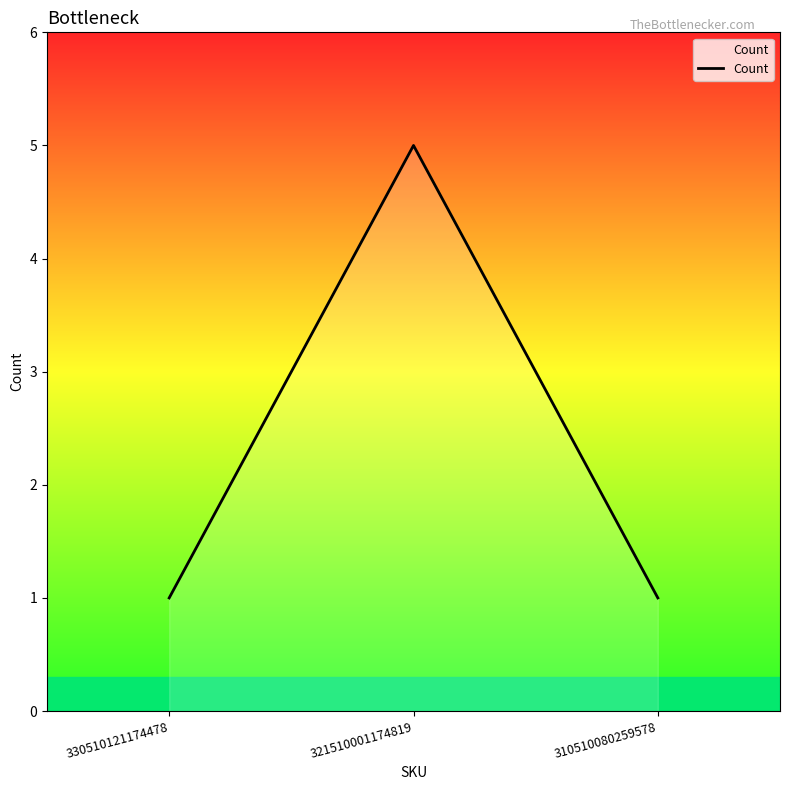

What is the maximum value shown in the chart?

5